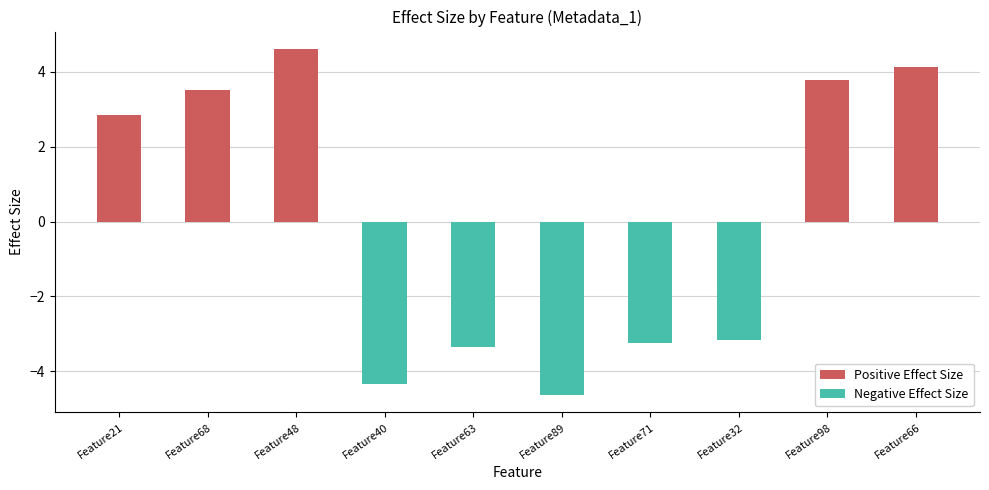

Is it true that the value at Feature71 is -3.3?

True